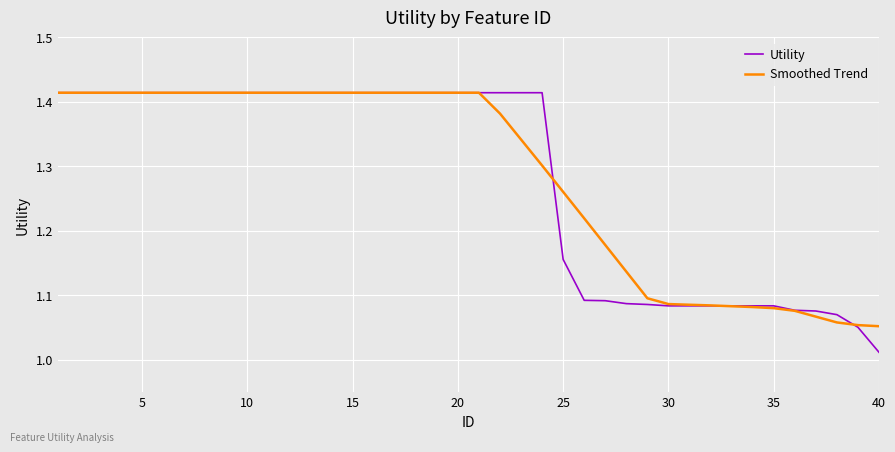

What are all the series names shown in the legend?

Utility, Smoothed Trend